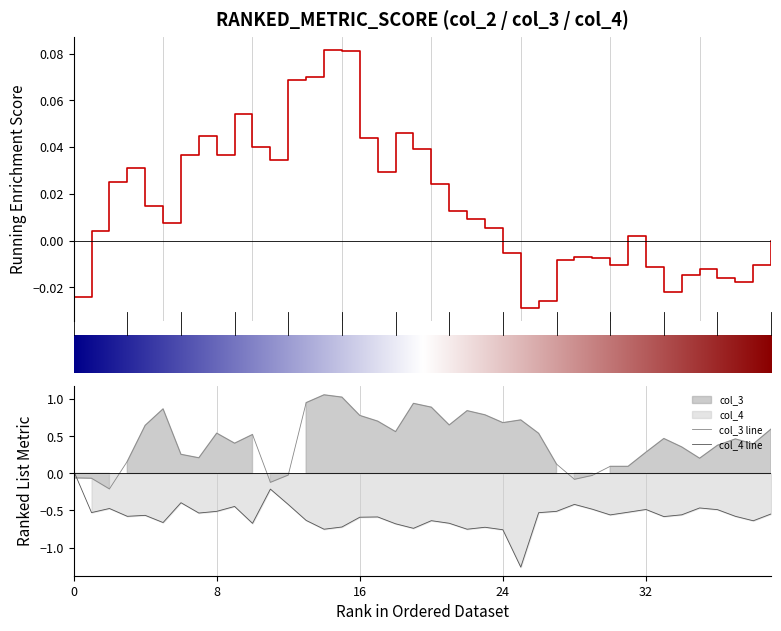

What is the sum of all col_3 values?

17.6